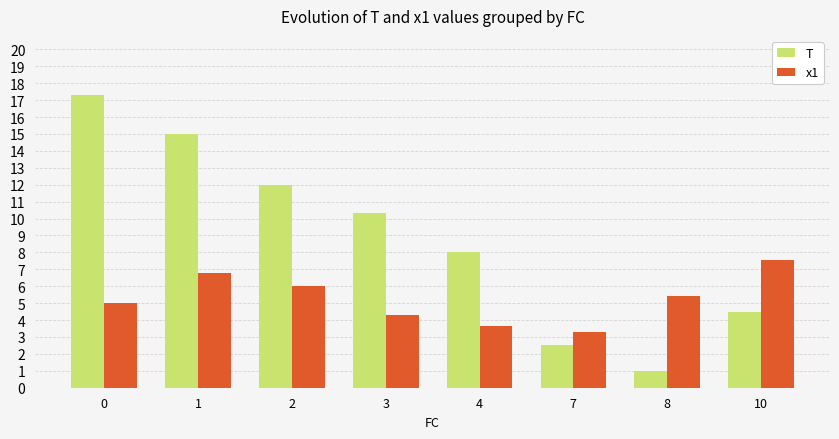

Rank the series by their maximum value, from lowest to highest.

x1, T